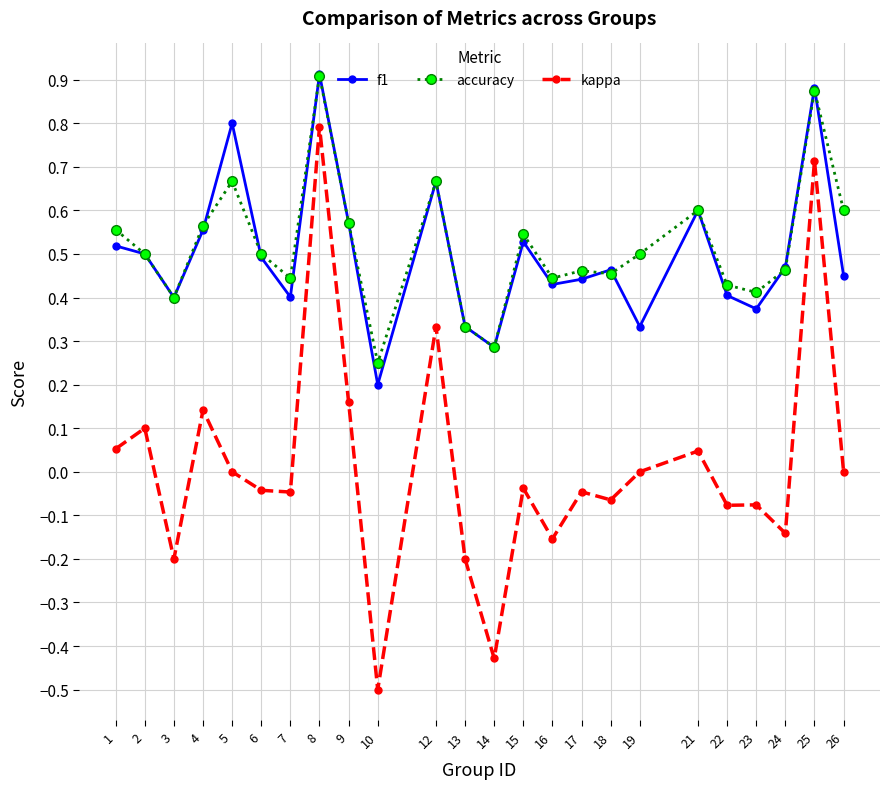

After their last crossing, which series has the higher values: f1 or accuracy?

accuracy